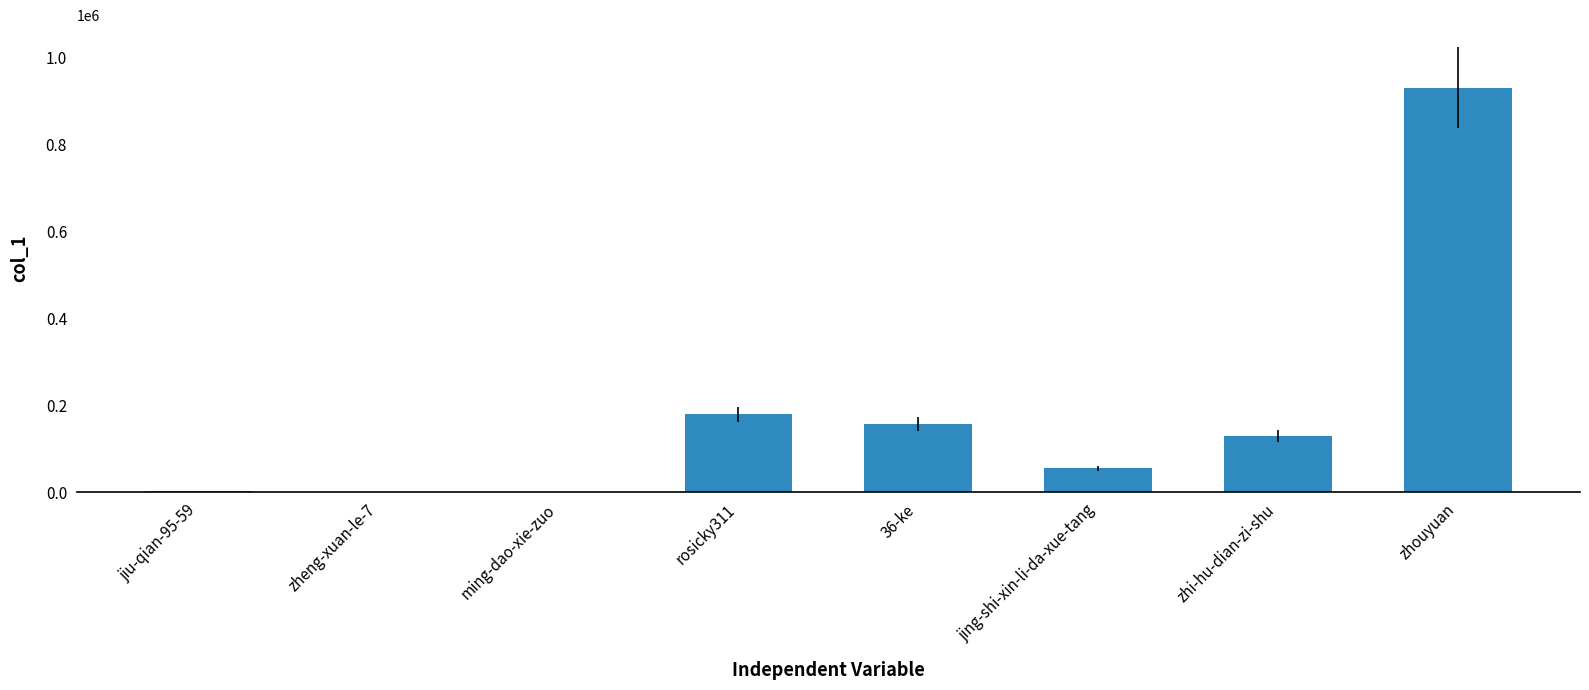

Where is the data nearest to the value 465315?

rosicky311